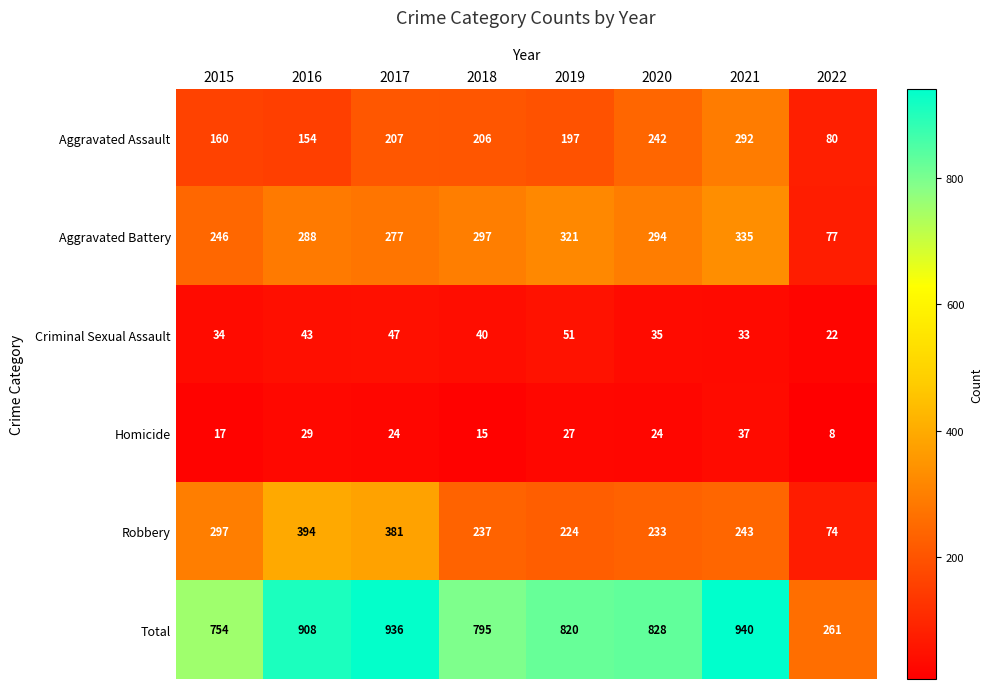

What is the difference between the second highest and second lowest values in the Aggravated Battery series?

75